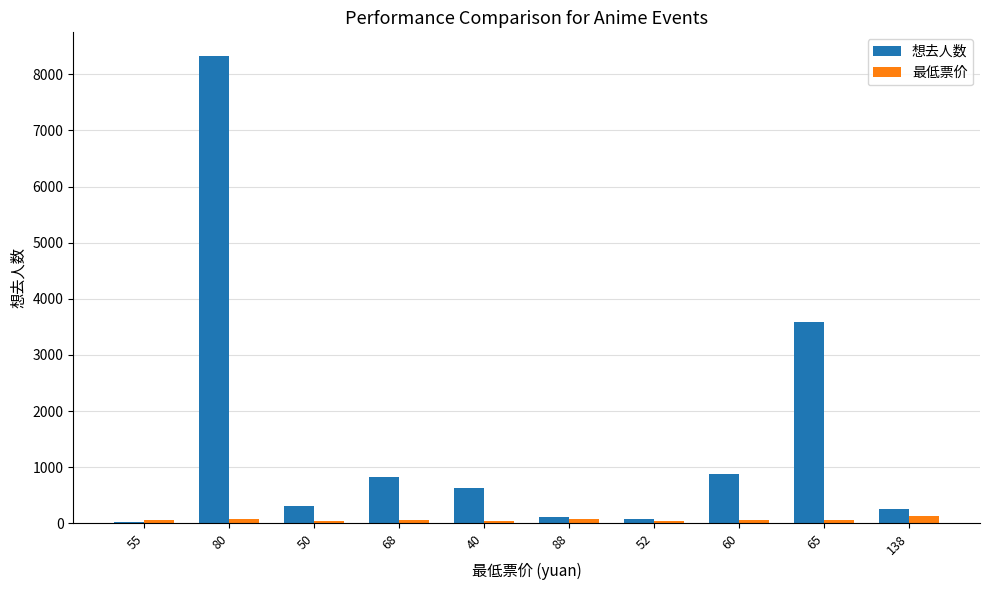

What is the sum of all 想去人数 values?

15019